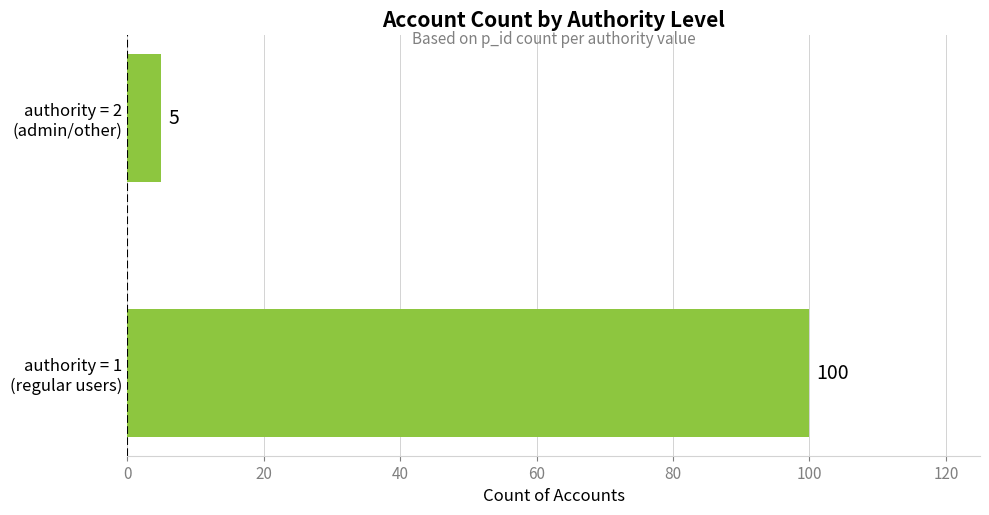

What is the greatest value displayed?

100